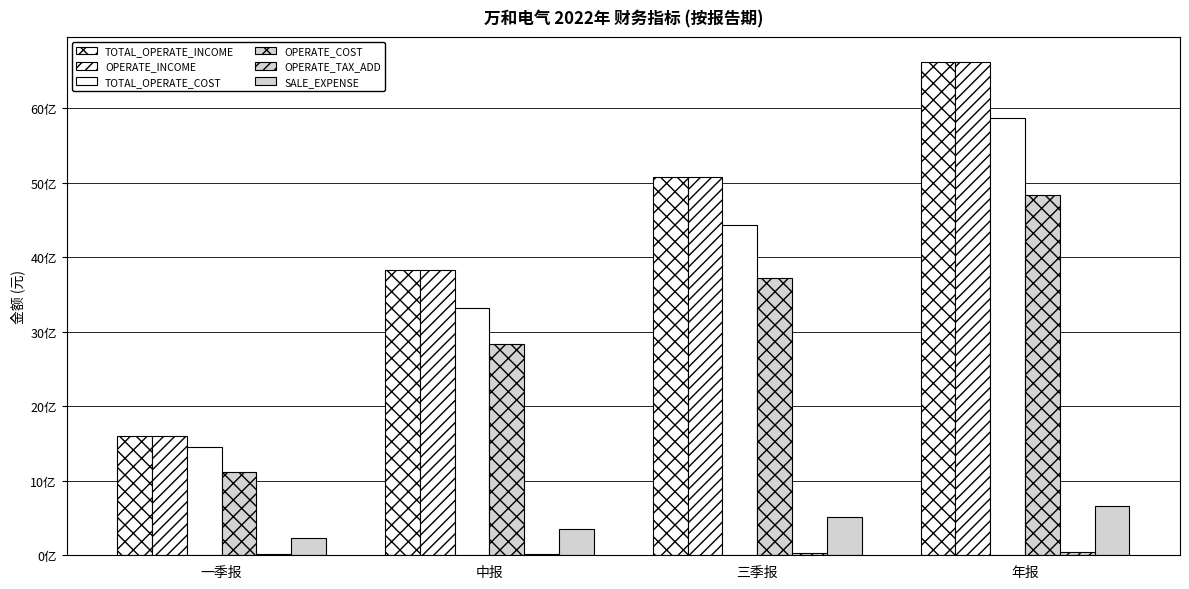

What is the spread (max minus min) of values at 一季报?

1585423507.1